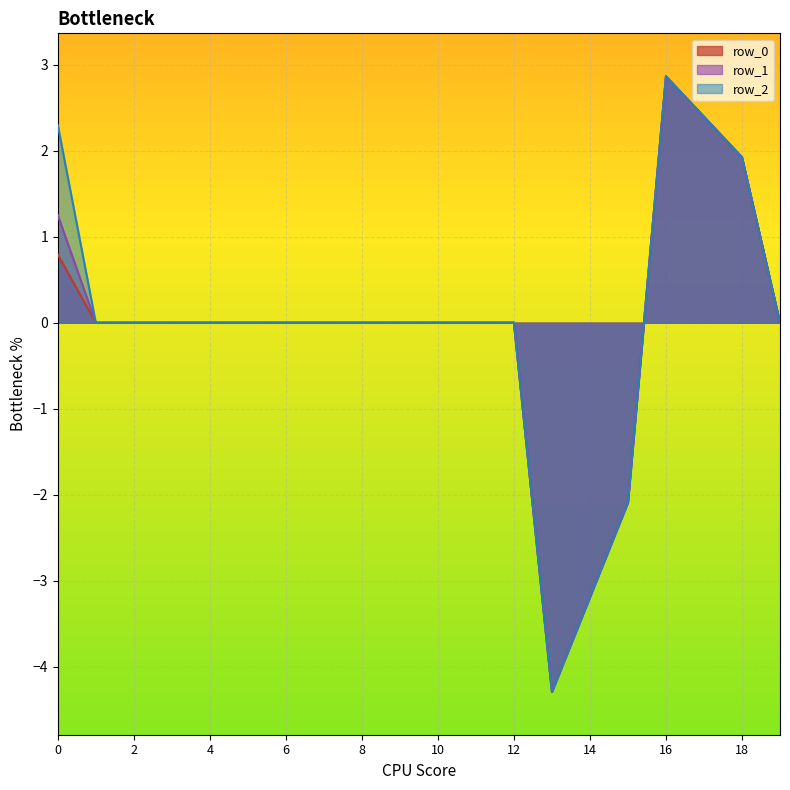

How many categories are shown in the chart?

20